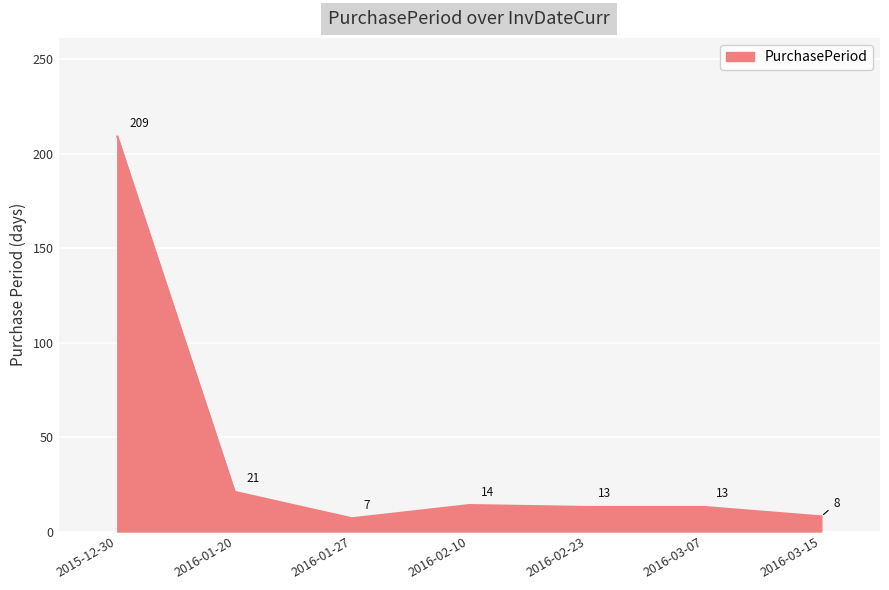

At which category does the chart reach its minimum across all series?

2016-01-27